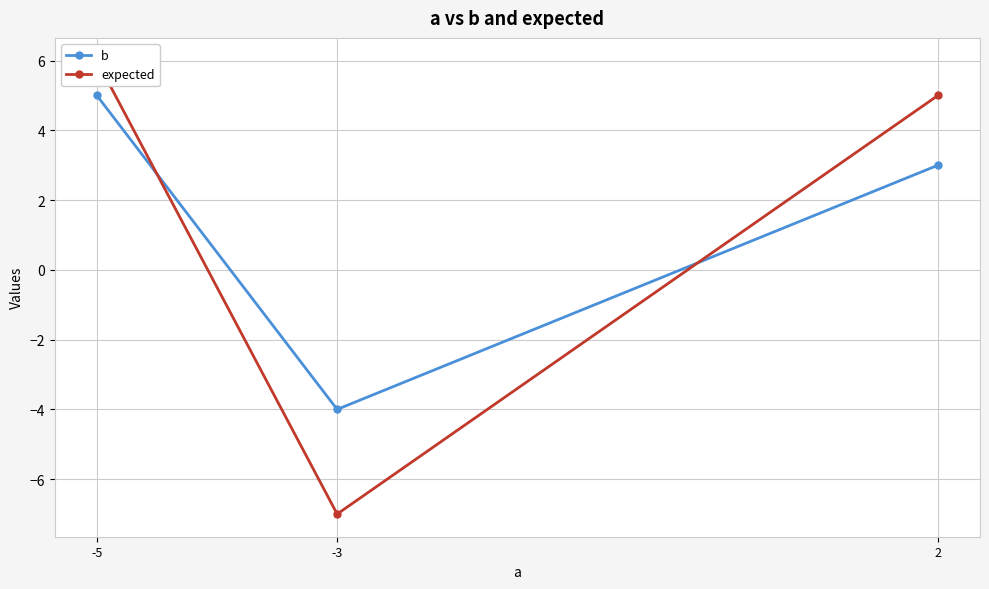

Rank the categories by expected value from highest to lowest.

-5, 2, -3